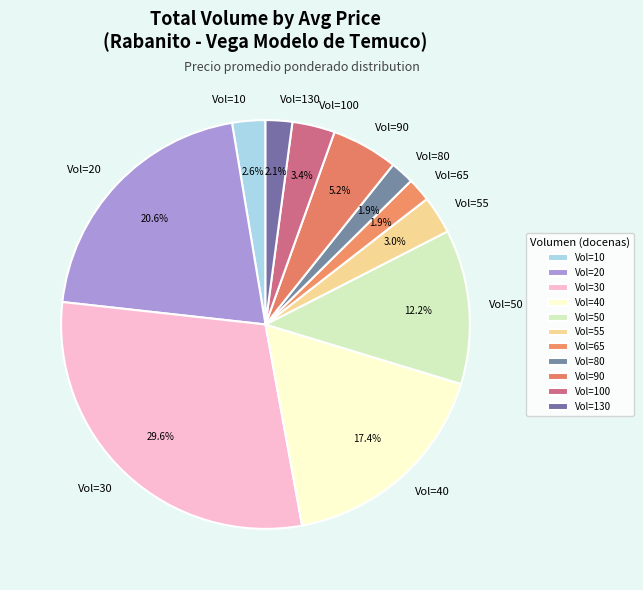

How many segments does this pie chart have?

11